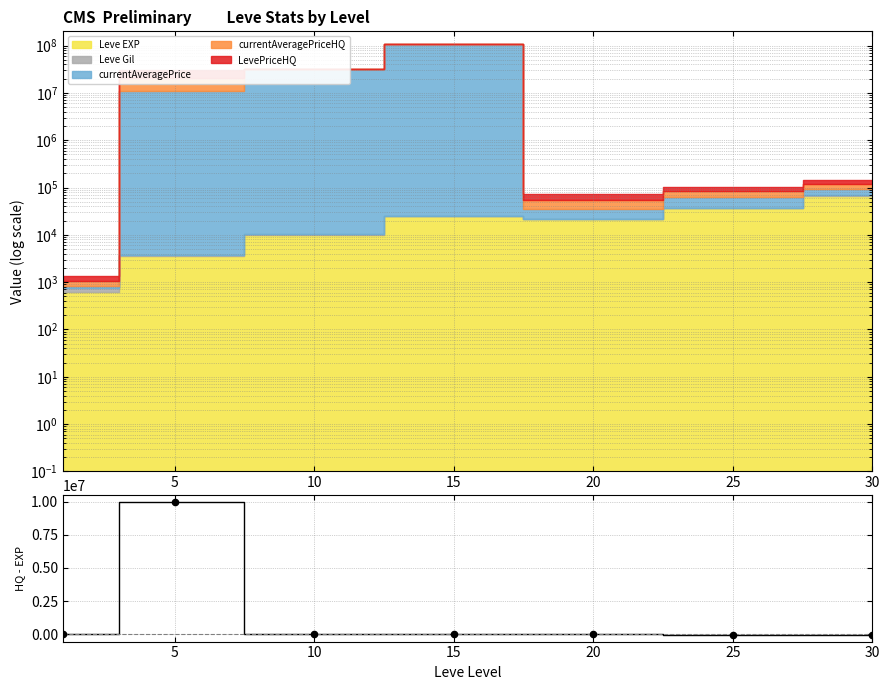

Which has a higher value, 10 or 25?

10